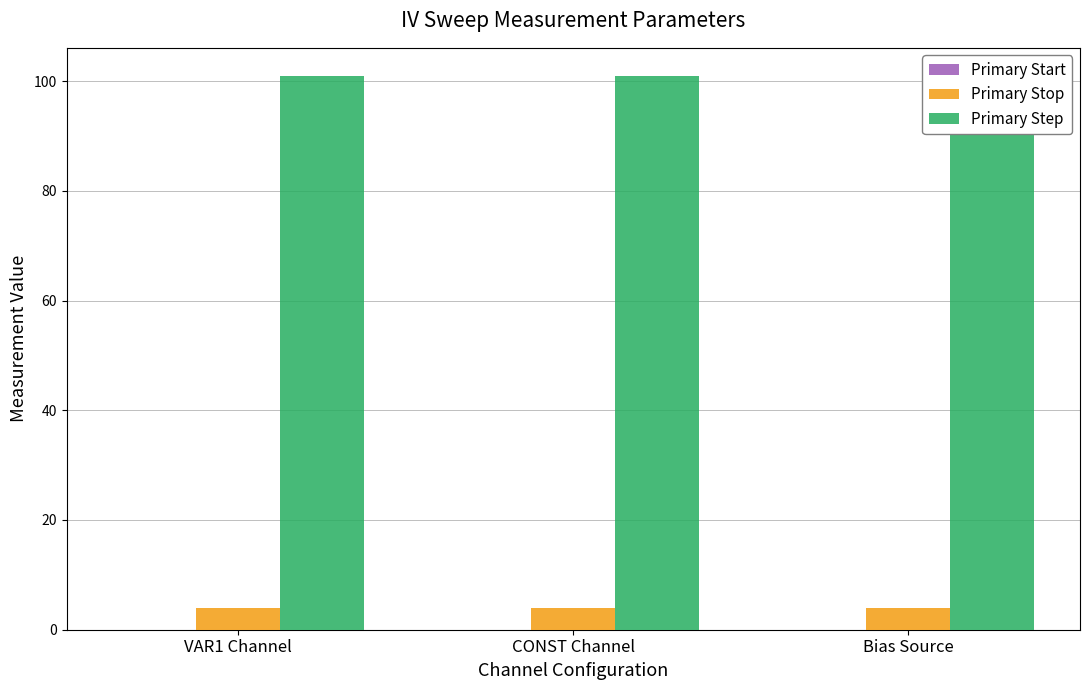

Reading left to right, transcribe all the data shown in this chart.

Primary Start: VAR1 Channel=0	CONST Channel=0	Bias Source=0
Primary Stop: VAR1 Channel=4	CONST Channel=4	Bias Source=4
Primary Step: VAR1 Channel=101	CONST Channel=101	Bias Source=101